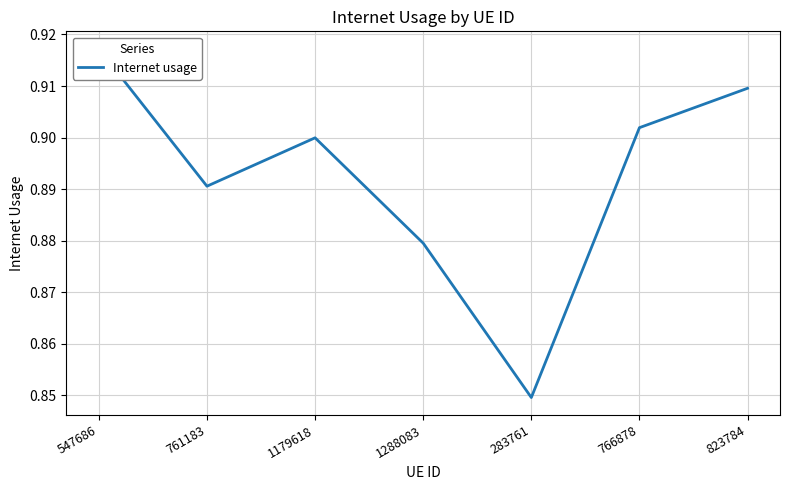

Where is the data nearest to the value 0?

283761